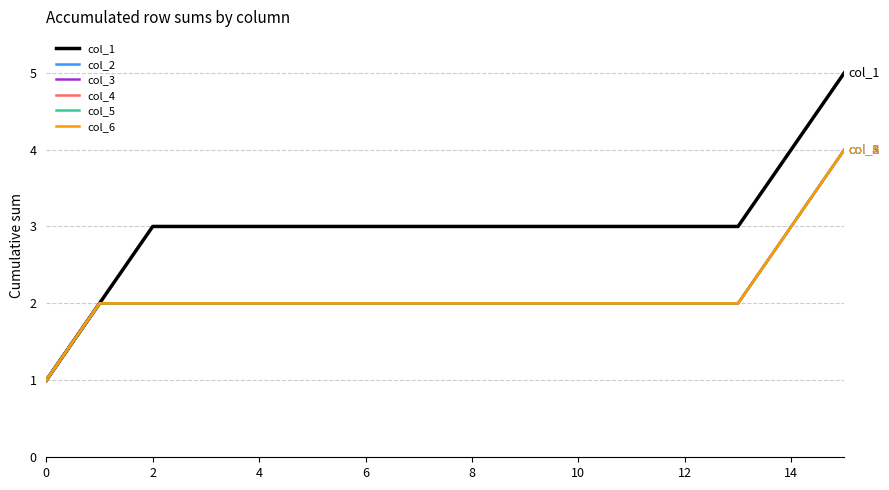

True or false: col_5 and col_4 intersect in this chart.

False